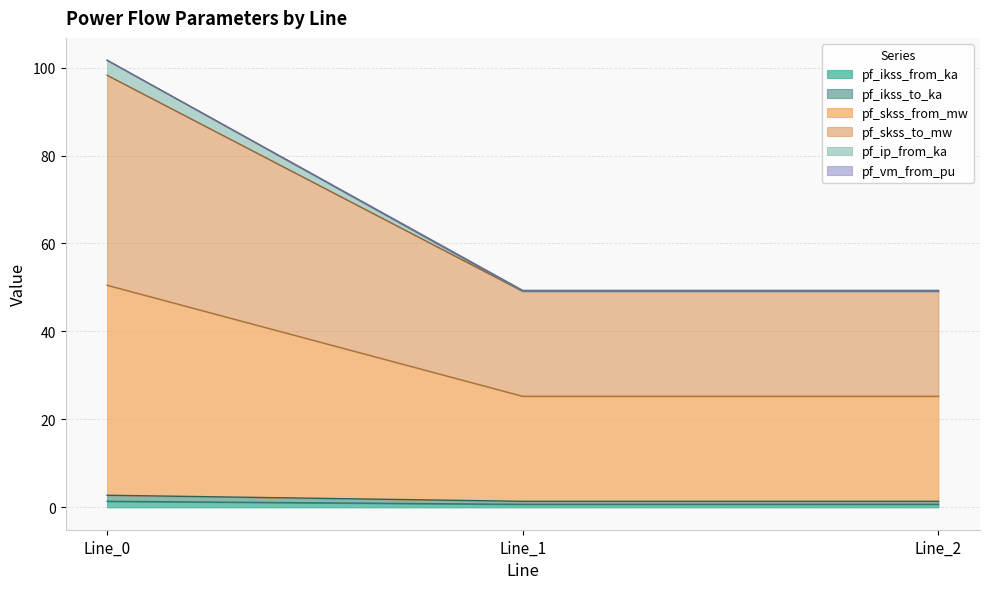

How many lines are shown in the chart?

6